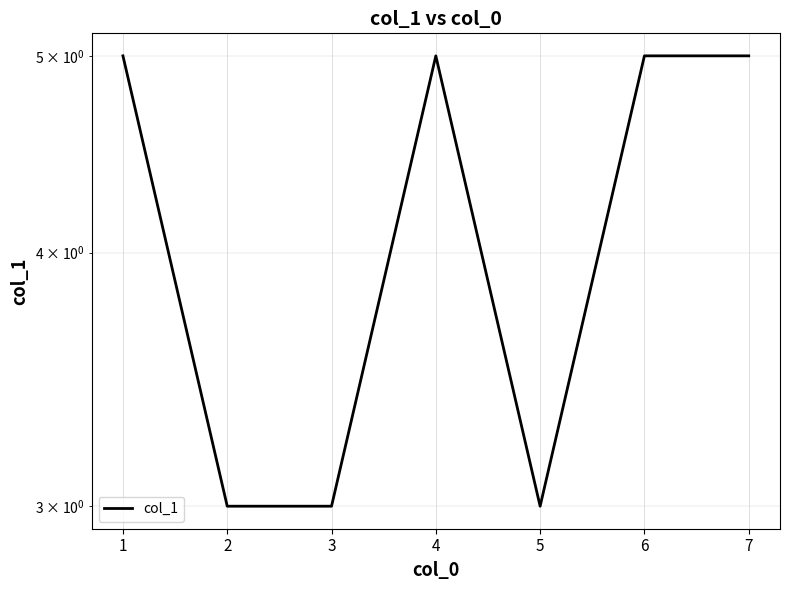

What is the smallest value displayed?

3